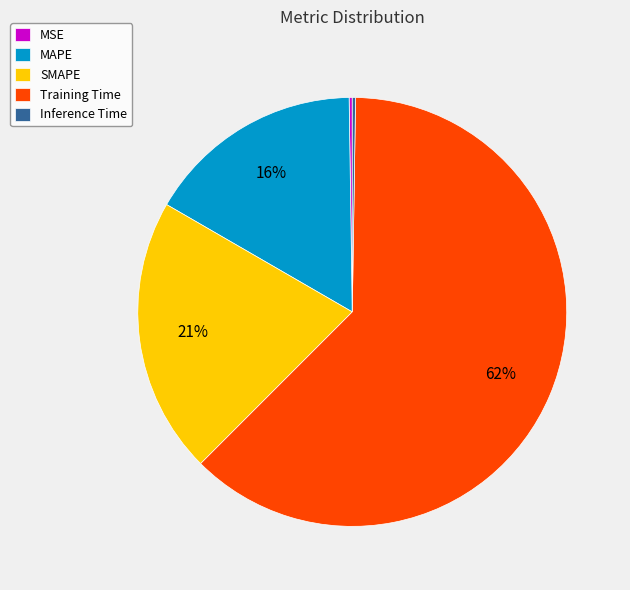

Which has a higher value, Training Time or SMAPE?

Training Time